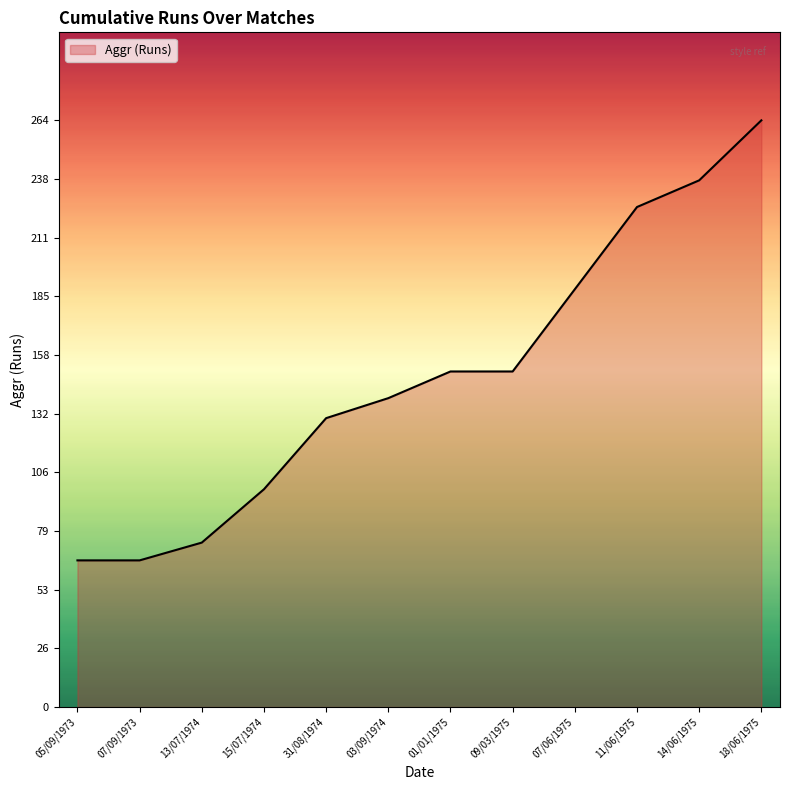

Which has a higher value, 14/06/1975 or 05/09/1973?

14/06/1975